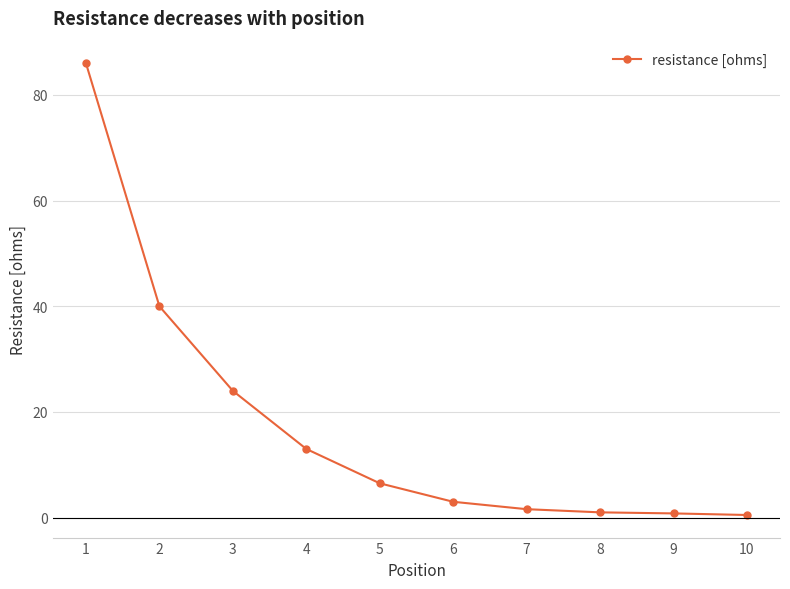

Between 8 and 4, which is larger?

4